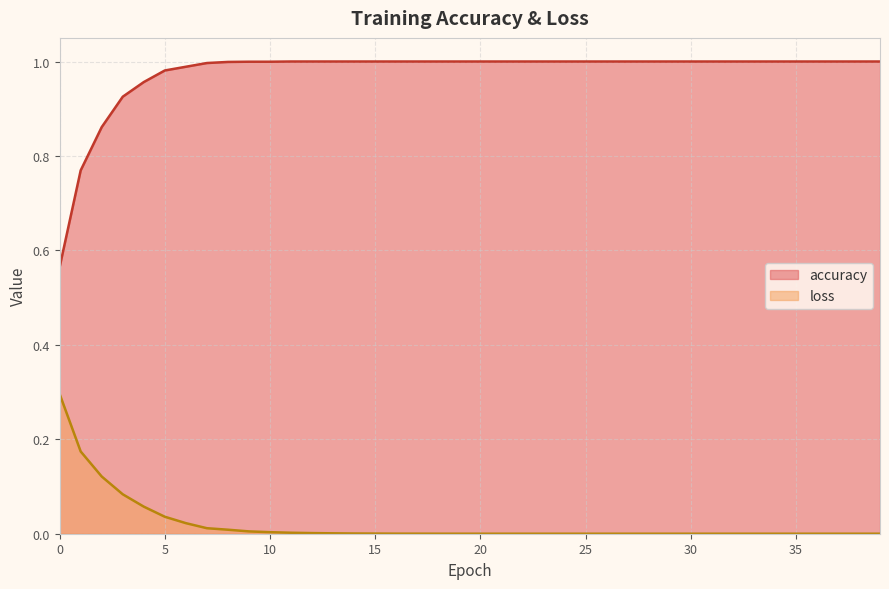

How many data points does each series have?

40